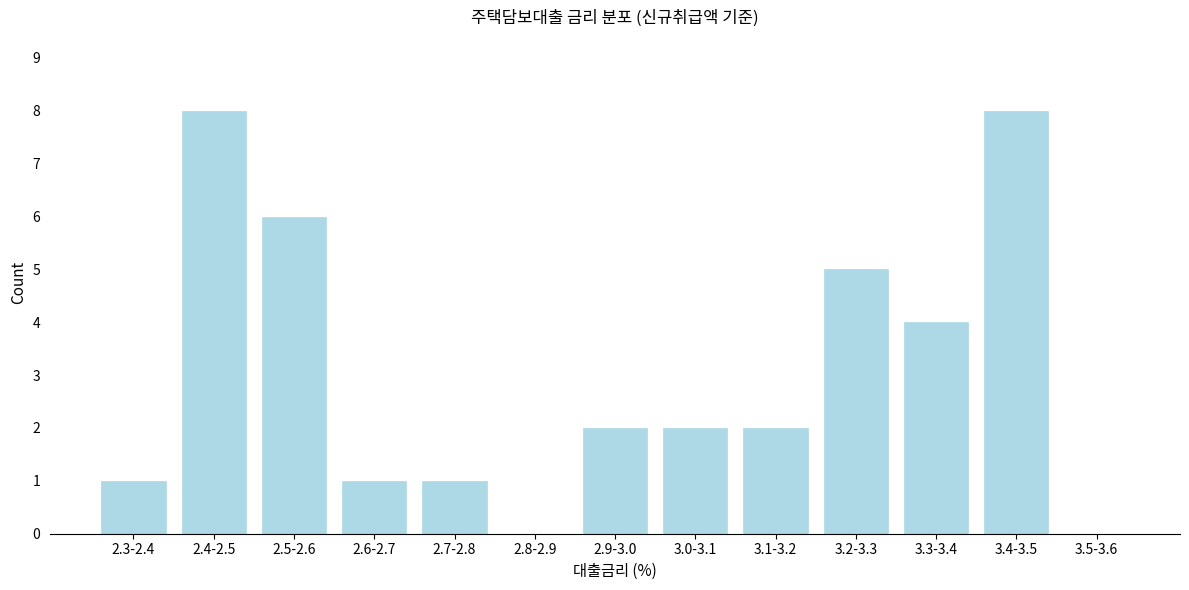

What is the sum of all values?

40